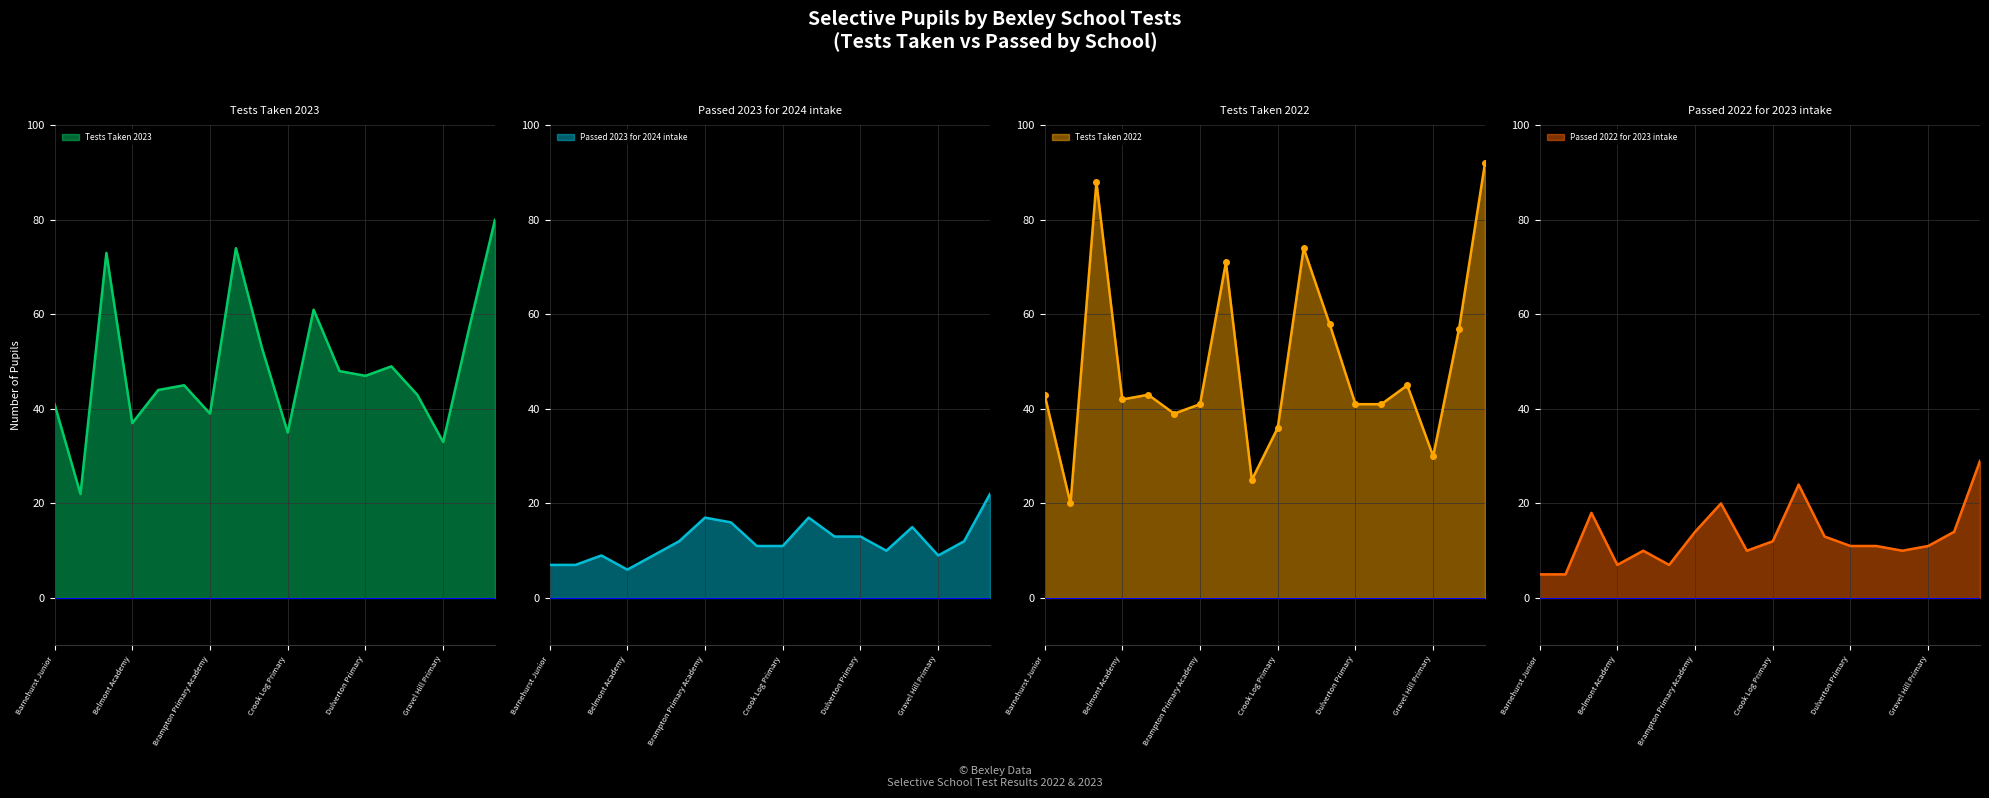

What is the label of the 14th point from the right?

Birkbeck Primary